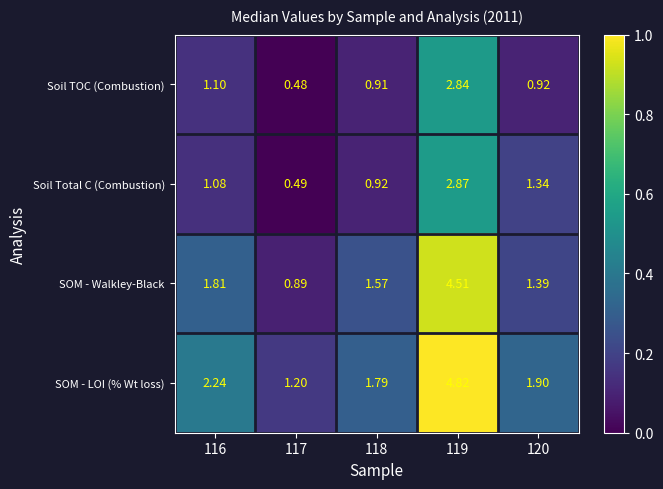

Which series changed the most between 116 and 120?

SOM - Walkley-Black